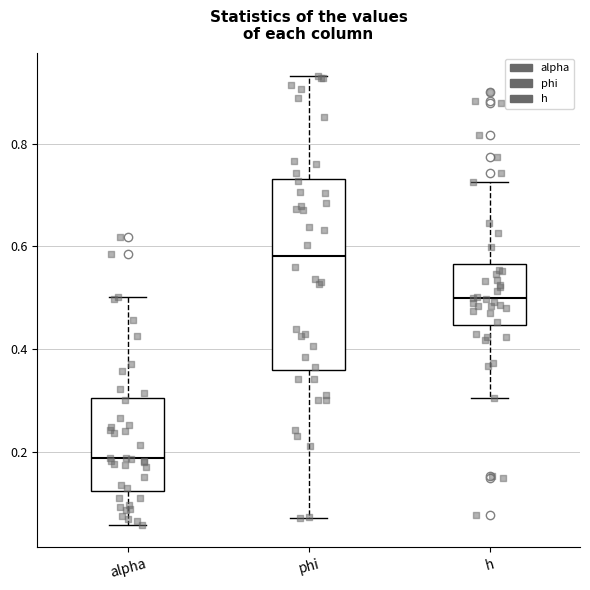

Reading left to right, read every box against the y-axis: the position of its median line, the range the box covers, and the ends of its whiskers. The values are not printed on the chart, so give them approximately, as read against the axis.

alpha: median 0.18, box 0.12 to 0.30, whiskers 0.06 to 0.50
phi: median 0.58, box 0.36 to 0.74, whiskers 0.08 to 0.94
h: median 0.50, box 0.44 to 0.56, whiskers 0.30 to 0.72